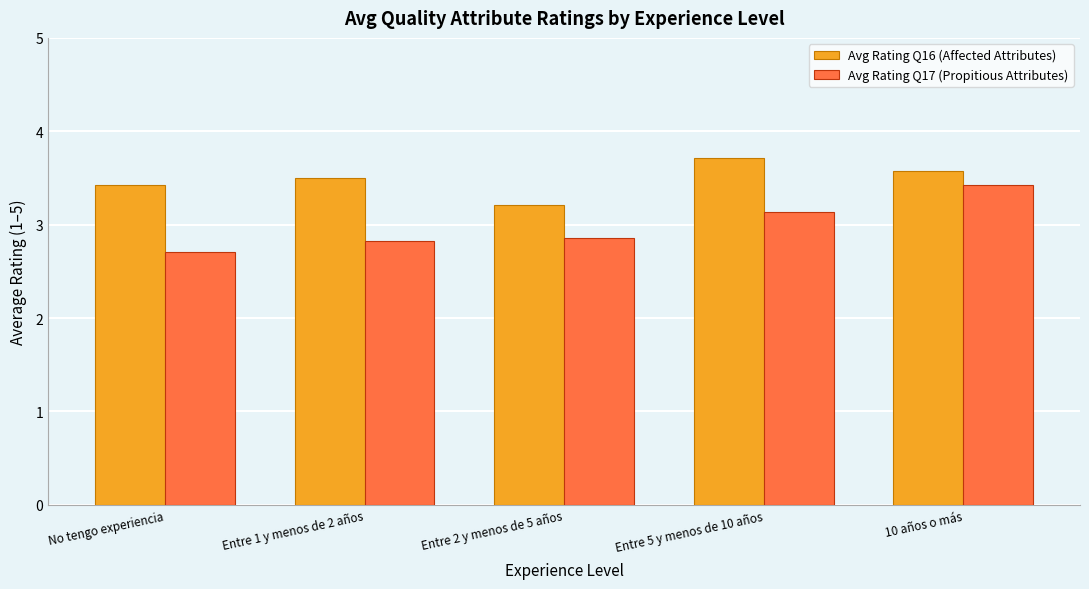

Which series changed the most between Entre 1 y menos de 2 años and Entre 2 y menos de 5 años?

Avg Rating Q16 (Affected Attributes)